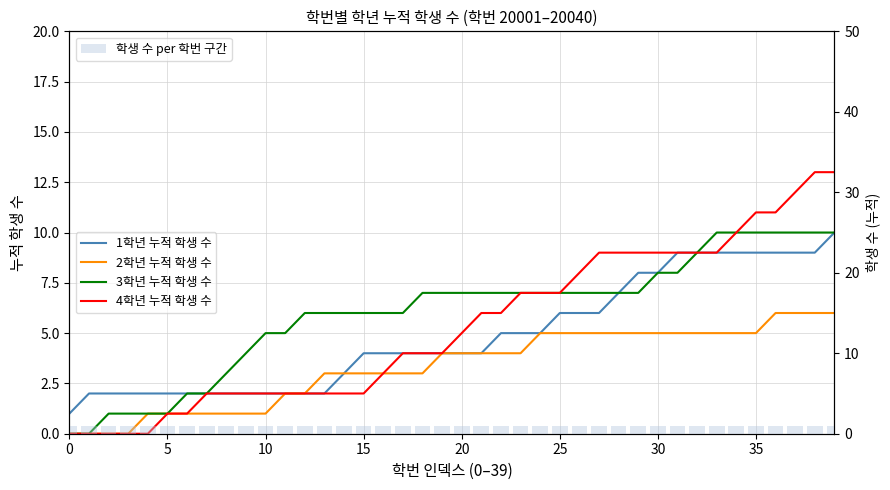

List the series in order of their peak value, lowest first.

학생 수 per 학번 구간, 2학년 누적 학생 수, 1학년 누적 학생 수, 3학년 누적 학생 수, 4학년 누적 학생 수